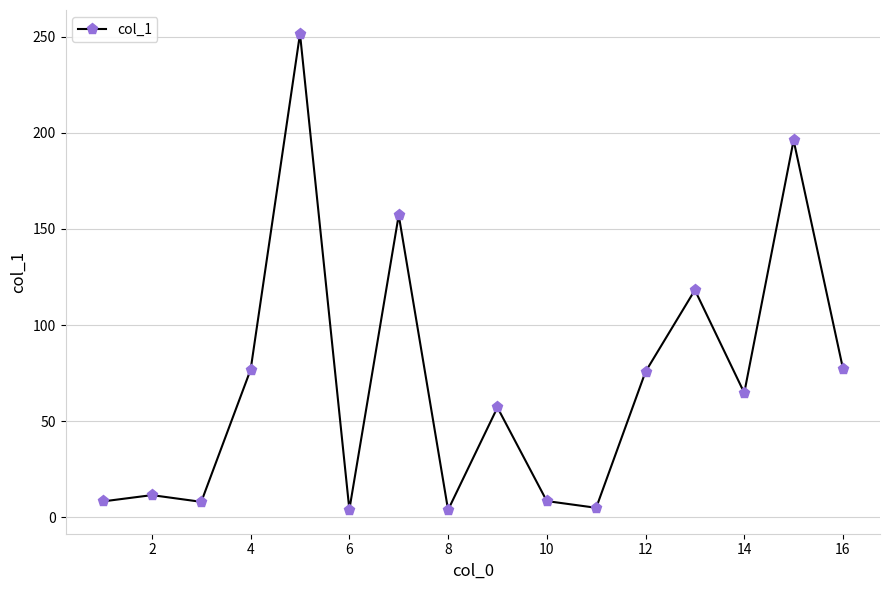

What is the difference between the maximum and minimum values?

247.7